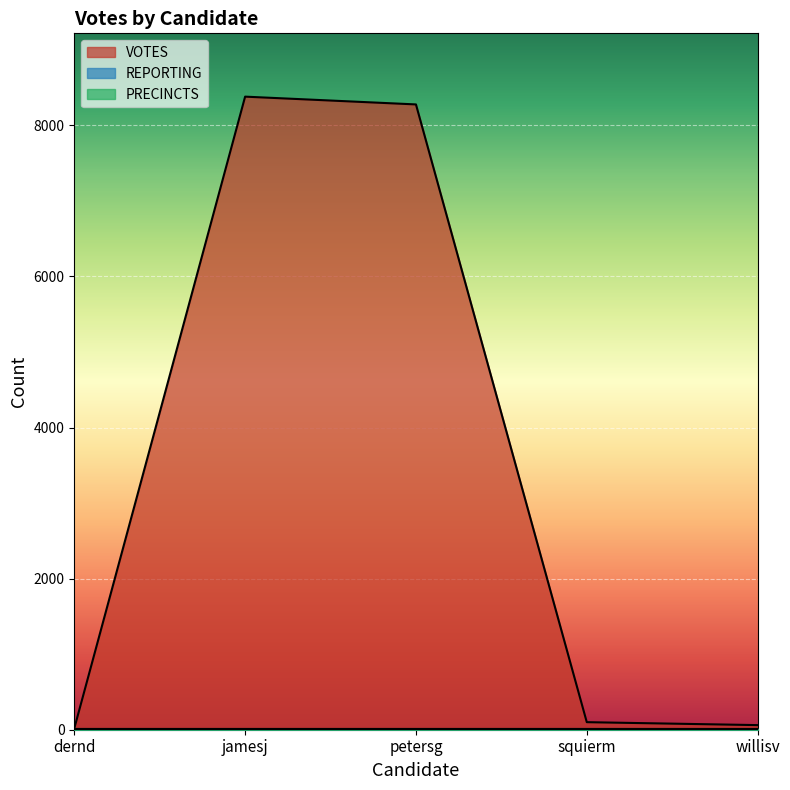

True or false: VOTES and PRECINCTS cross at least once.

False